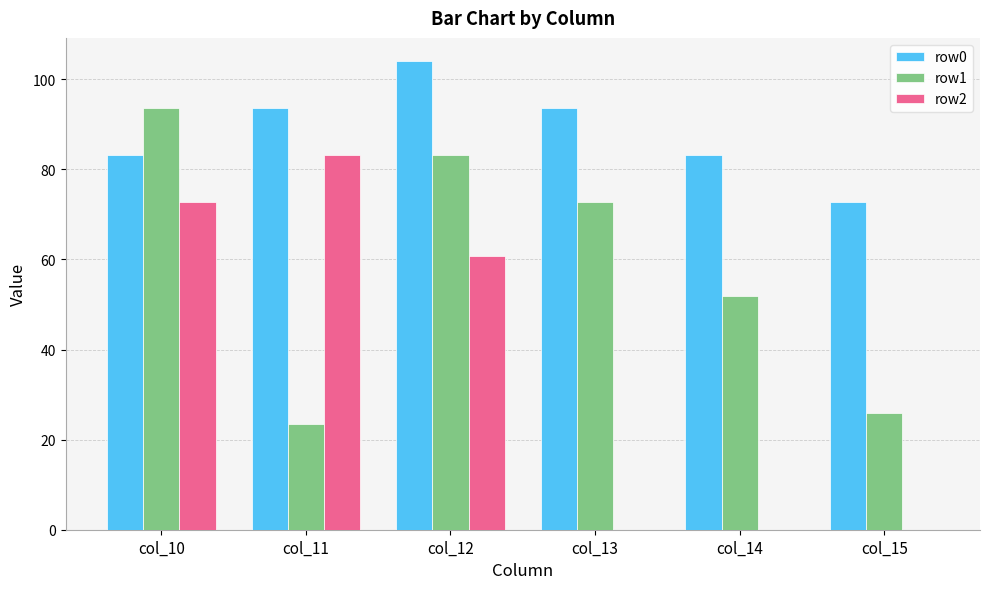

How many categories are shown in the chart?

6